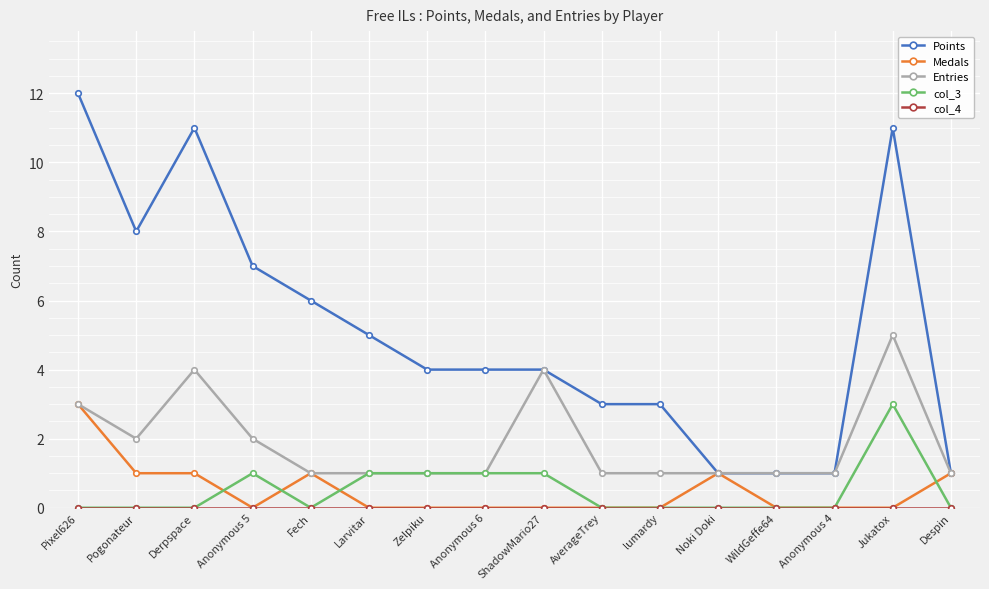

What is the difference between the second highest and second lowest values in the Entries series?

3